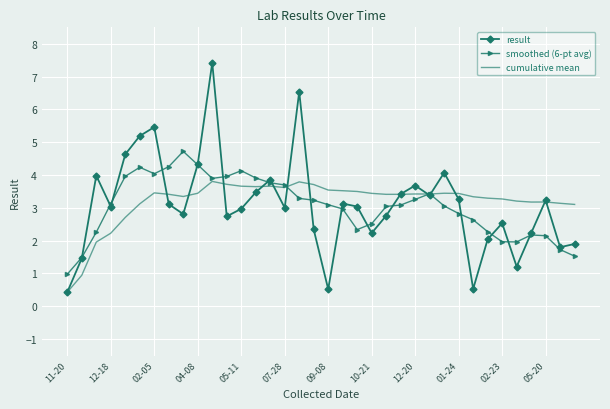

What are all the series names shown in the legend?

result, smoothed (6-pt avg), cumulative mean